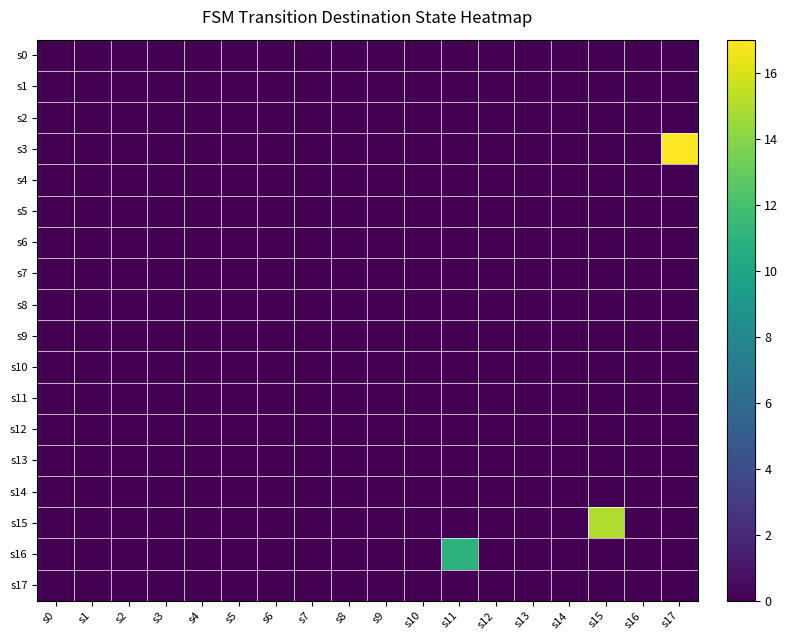

Which label corresponds to the smallest value in the chart?

s0